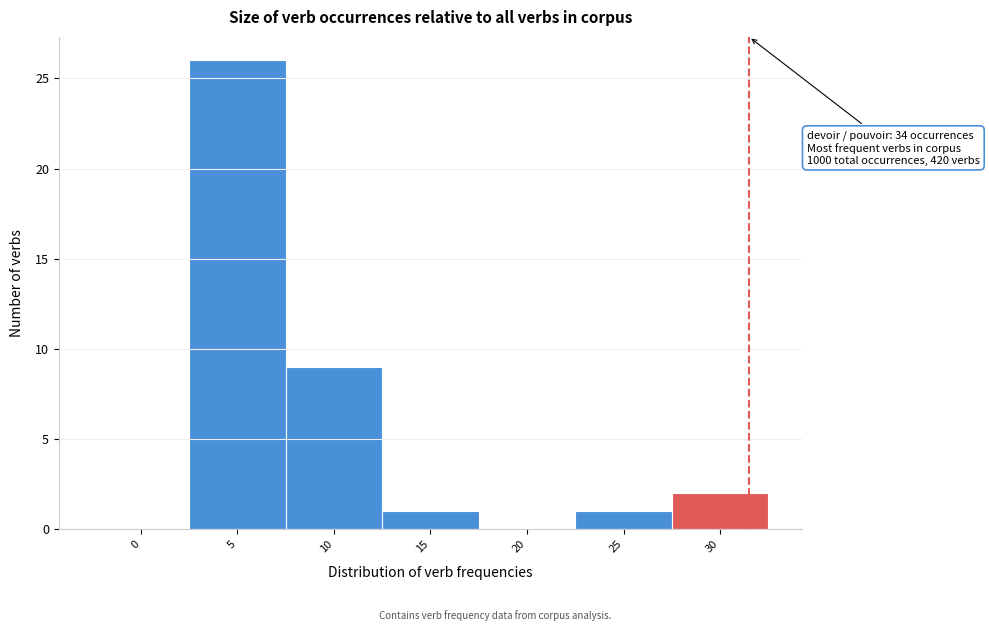

Reading left to right, what are all the values shown in this chart?

0=0	5=26	10=9	15=1	20=0	25=1	30=2